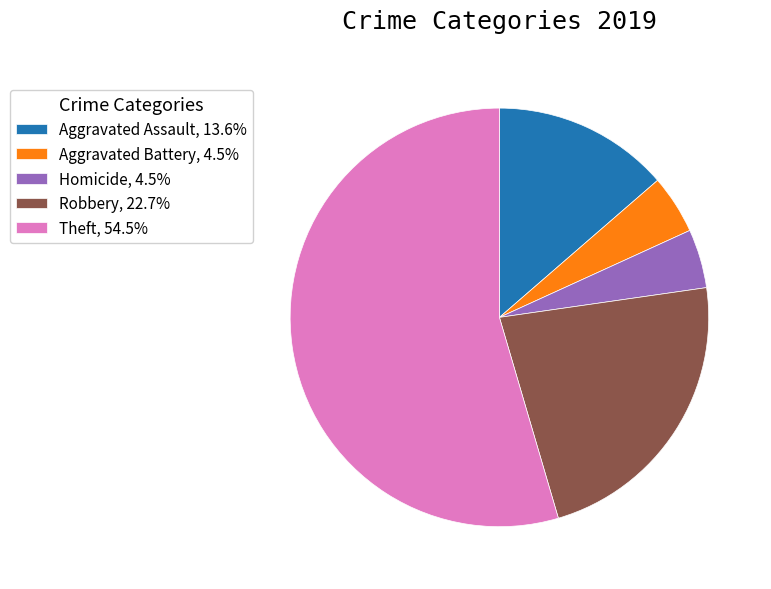

Approximately how many times larger is the value at Aggravated Battery, 4.5% compared to Homicide, 4.5%?

1.0